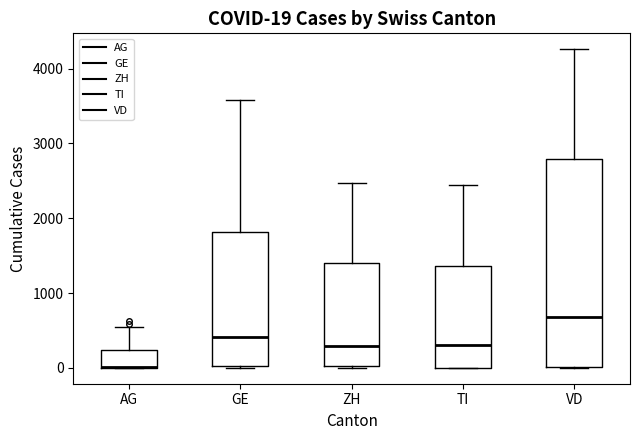

Comparing the boxes themselves (not the whiskers), which one is the tallest?

VD